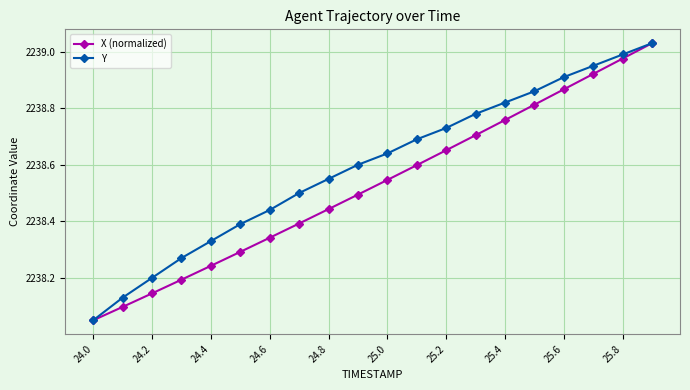

Which series has the largest total across all categories?

Y